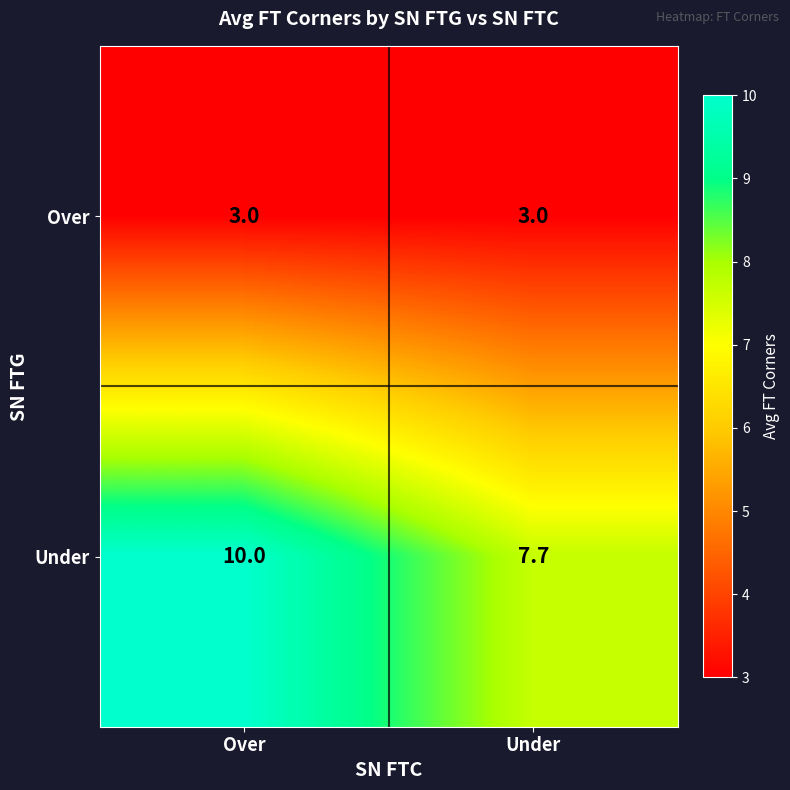

Rank the series by their maximum value, from highest to lowest.

Under, Over